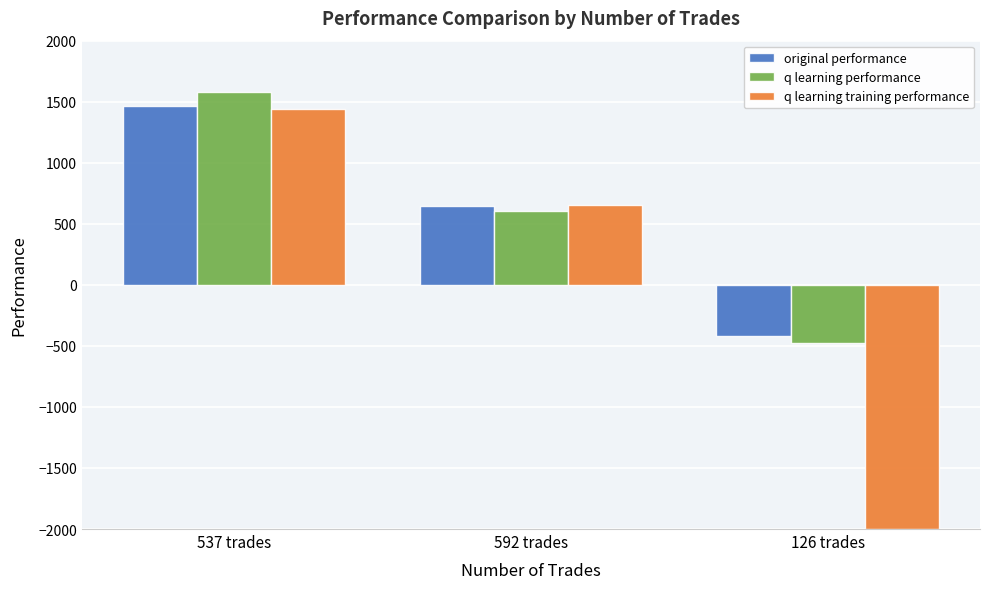

Reading left to right, what are all the values shown in this chart?

original performance: 537 trades=1462.8	592 trades=645.7	126 trades=-417.5
q learning performance: 537 trades=1579.4	592 trades=602.2	126 trades=-477.9
q learning training performance: 537 trades=1438.1	592 trades=656.4	126 trades=-2000.0